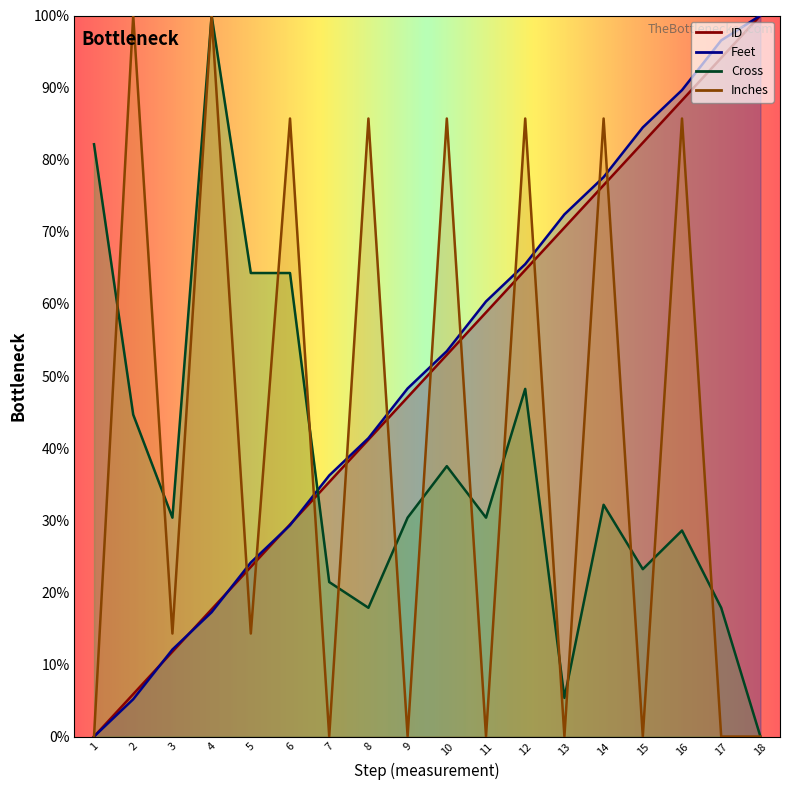

What are all the series names shown in the legend?

ID, Feet, Cross, Inches